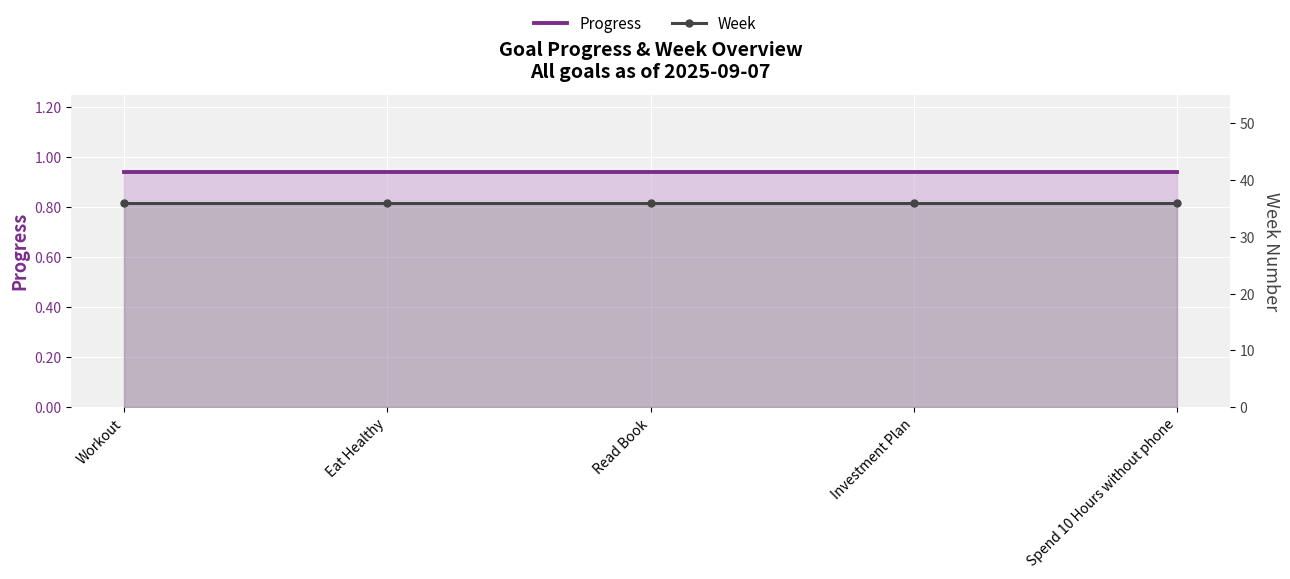

Count the number of categories in the chart.

5